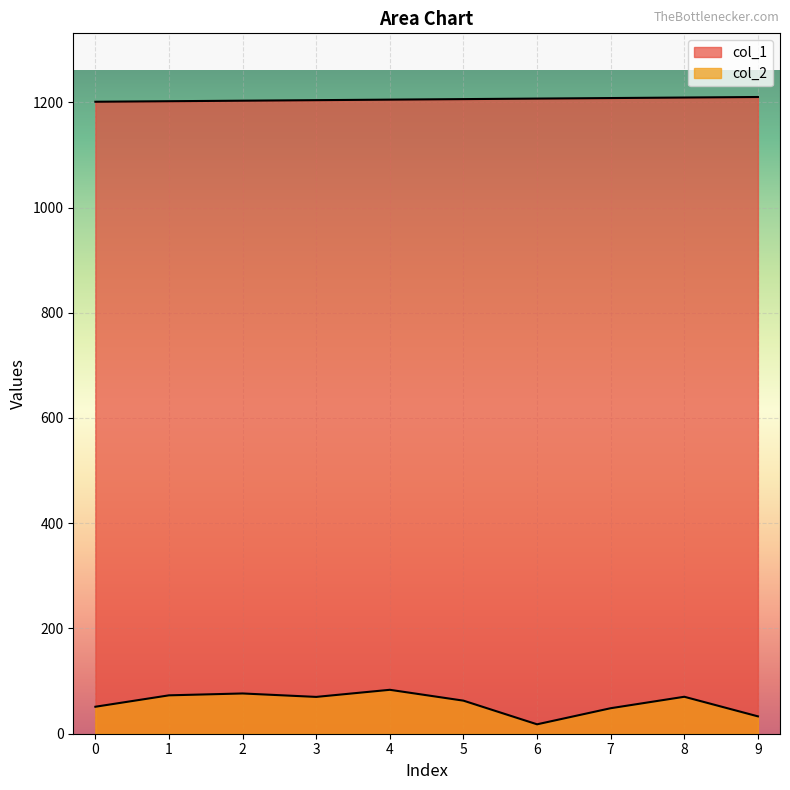

What is the difference between the col_2 values at 7 and 8?

21.8